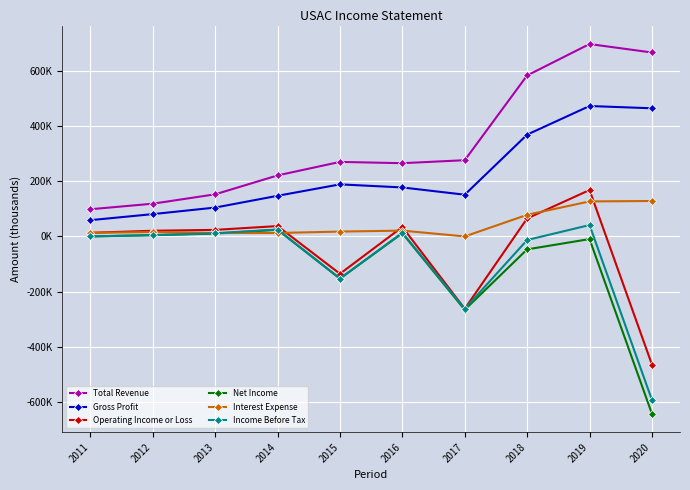

Does the chart have visible grid lines?

Yes